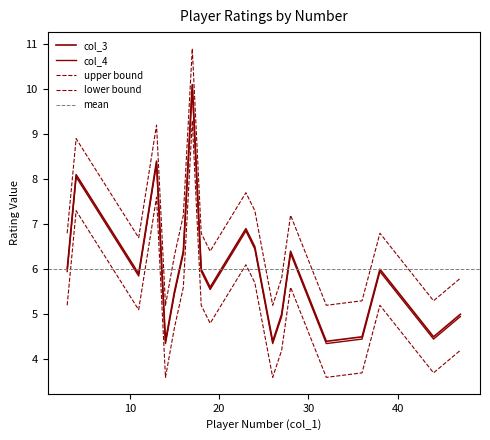

Does the chart have visible grid lines?

No